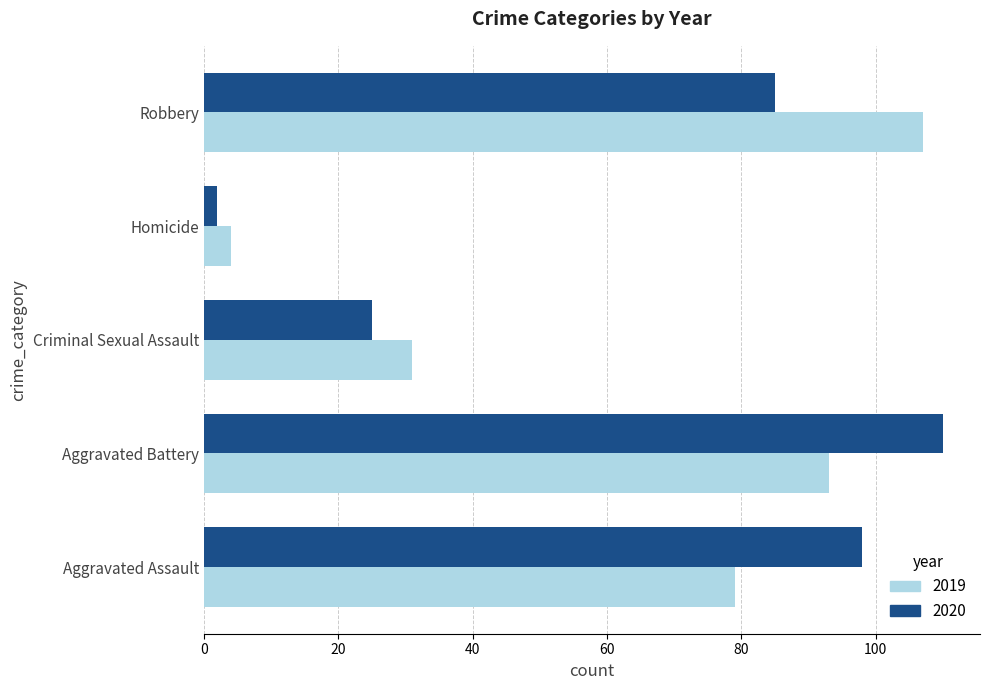

What is the difference between the highest and lowest values at Homicide?

2